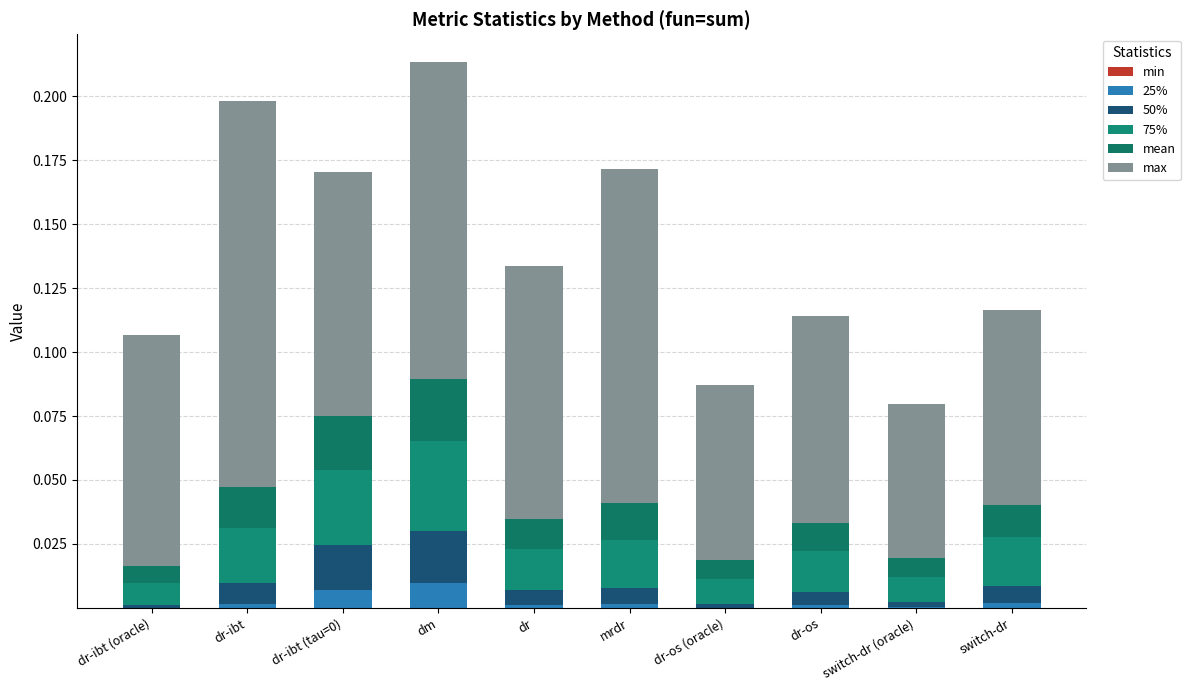

At which category is the sum across all series the highest?

dm